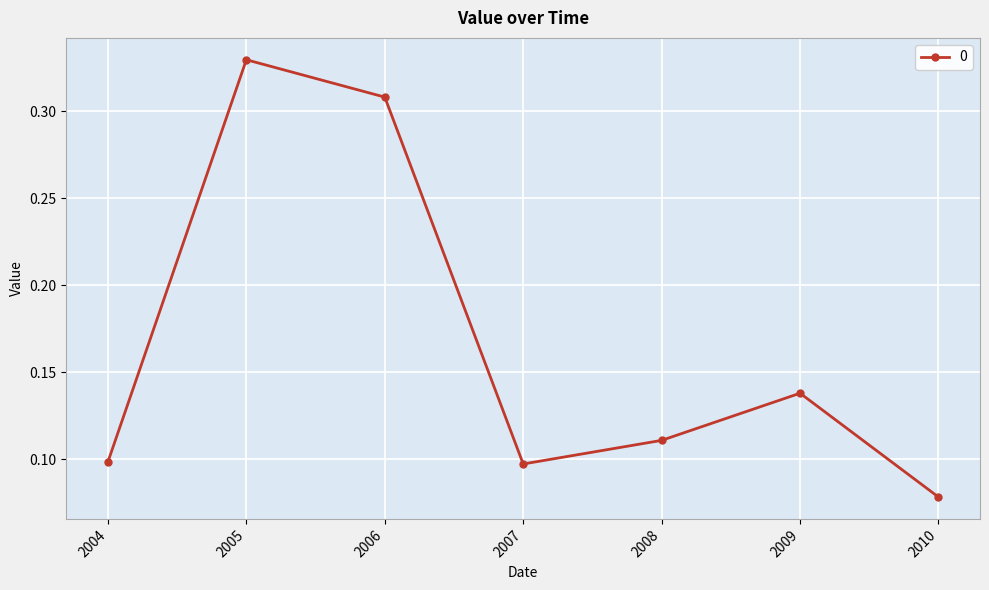

The value at 2004 is 0.2. True or false?

False